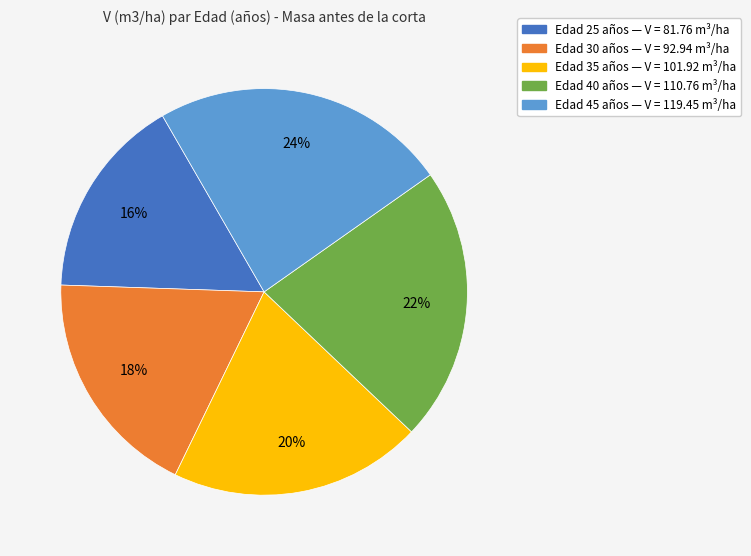

Does any single category account for the majority?

No